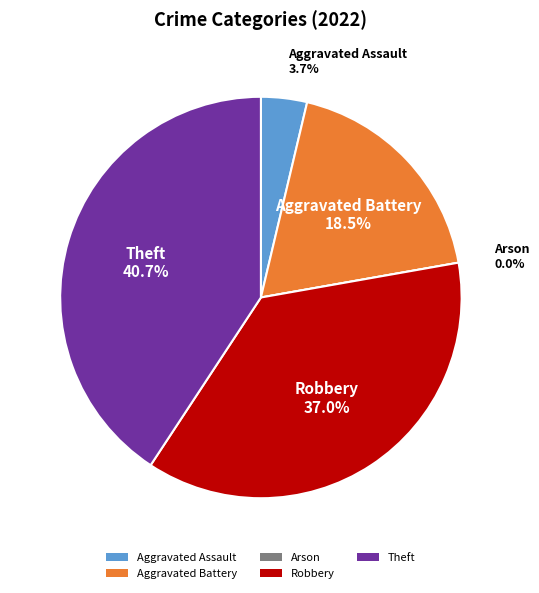

Is Aggravated Assault the majority of the pie?

No